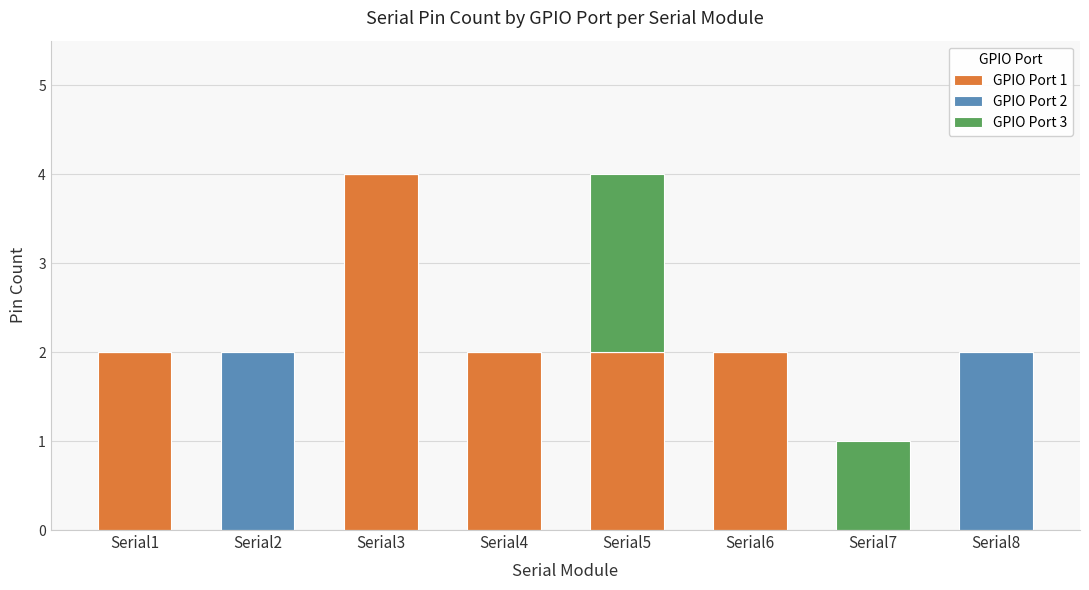

What is the total value across all series at Serial5?

4